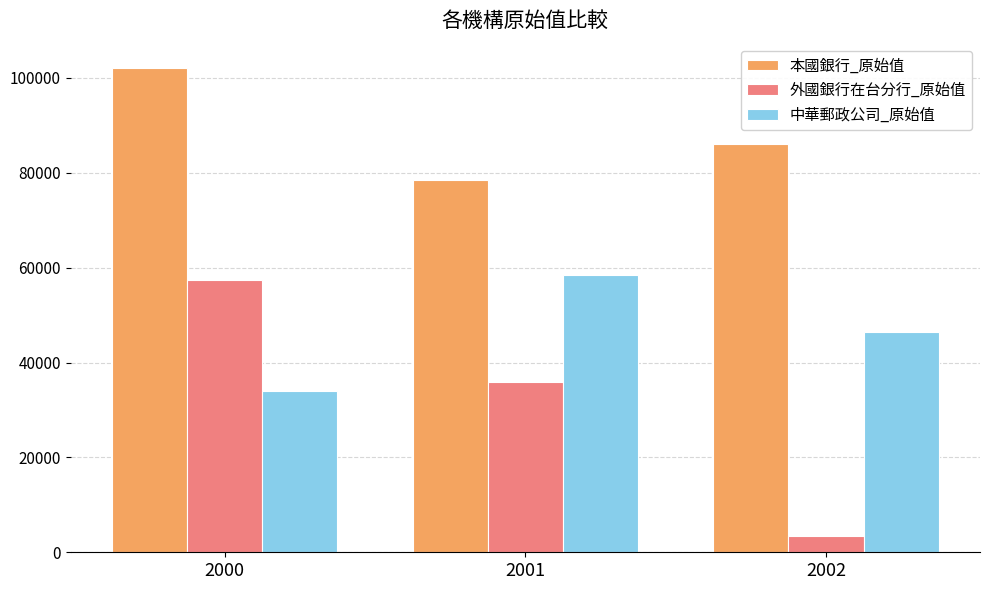

What is the difference between the maximum and second lowest values in the 本國銀行_原始值 series?

15981